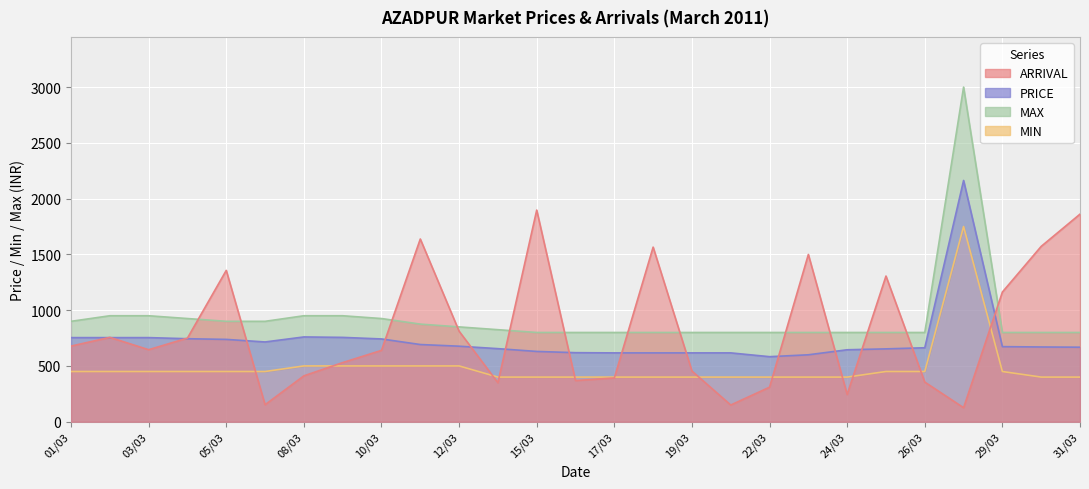

What is the minimum value for MIN?

400.0